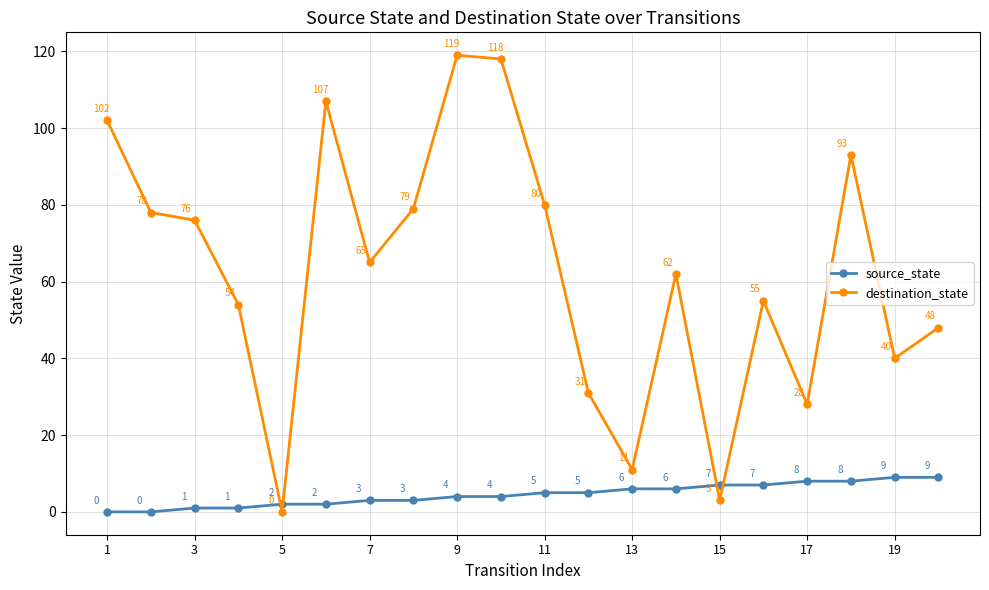

True or false: destination_state has more than 1 interior local peaks.

True